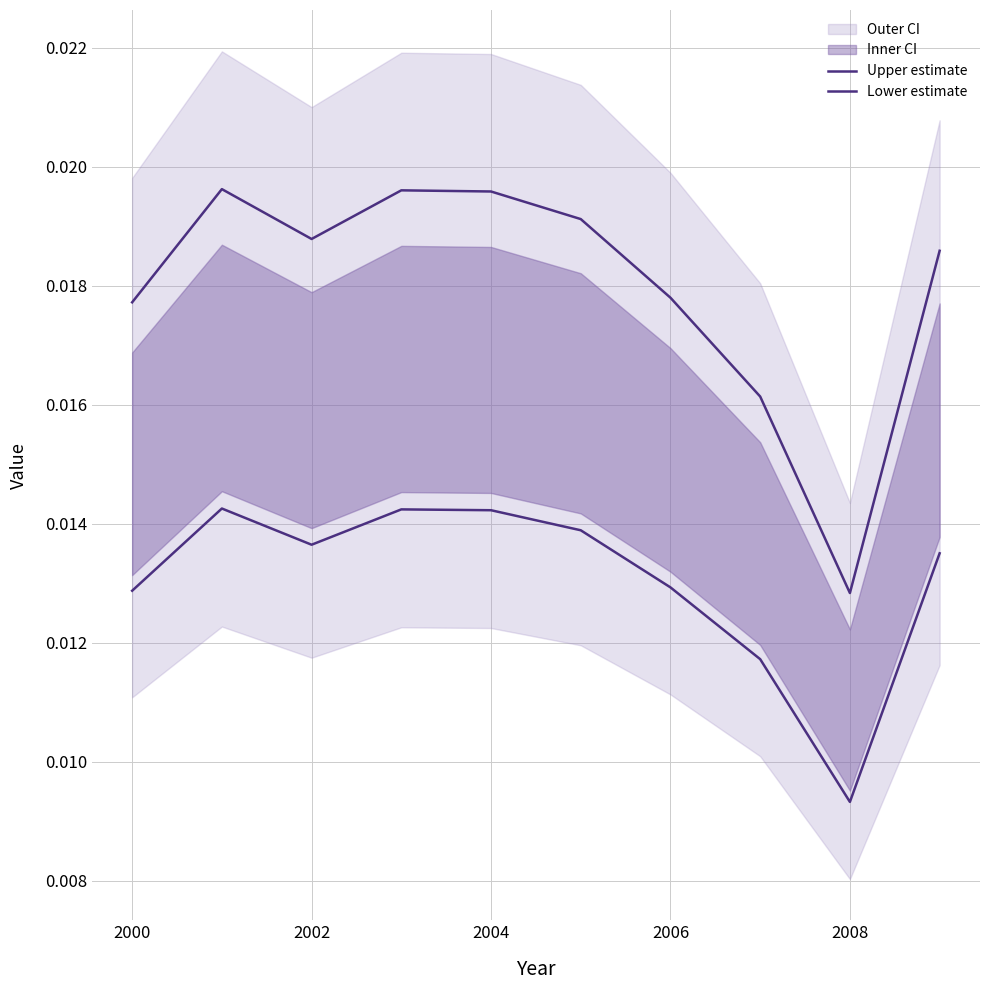

Is it true that Lower estimate equals 0.0 at 2008?

False